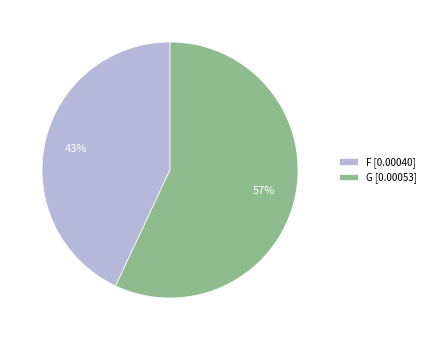

Which category has the smallest portion of the pie?

F